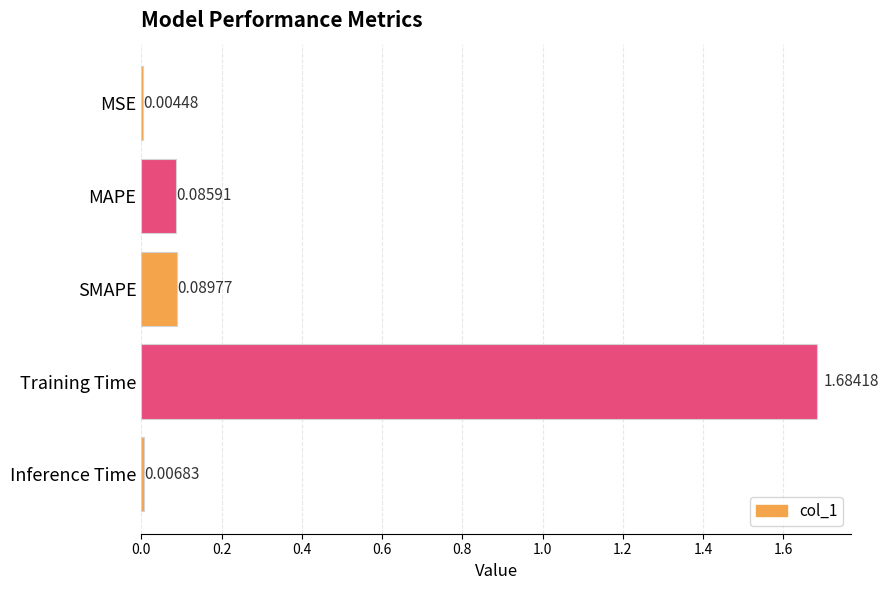

What is the sum of all values?

1.9